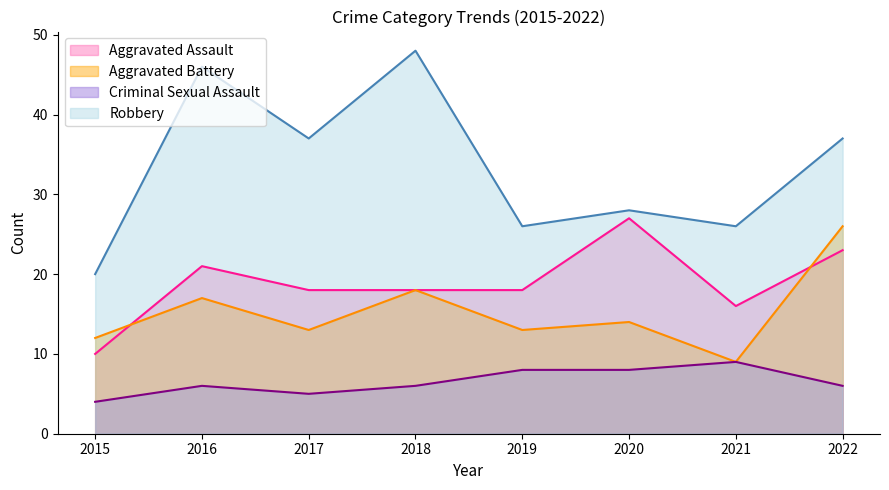

At how many categories does at least one series exceed 7?

8